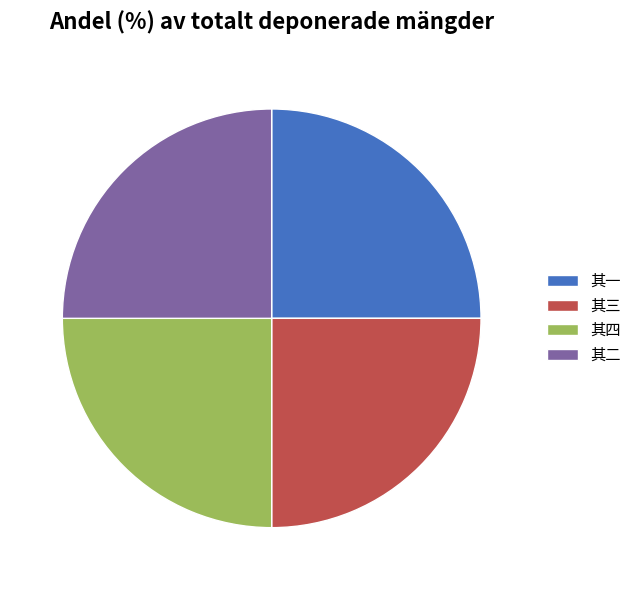

Is 其四 the majority of the pie?

No